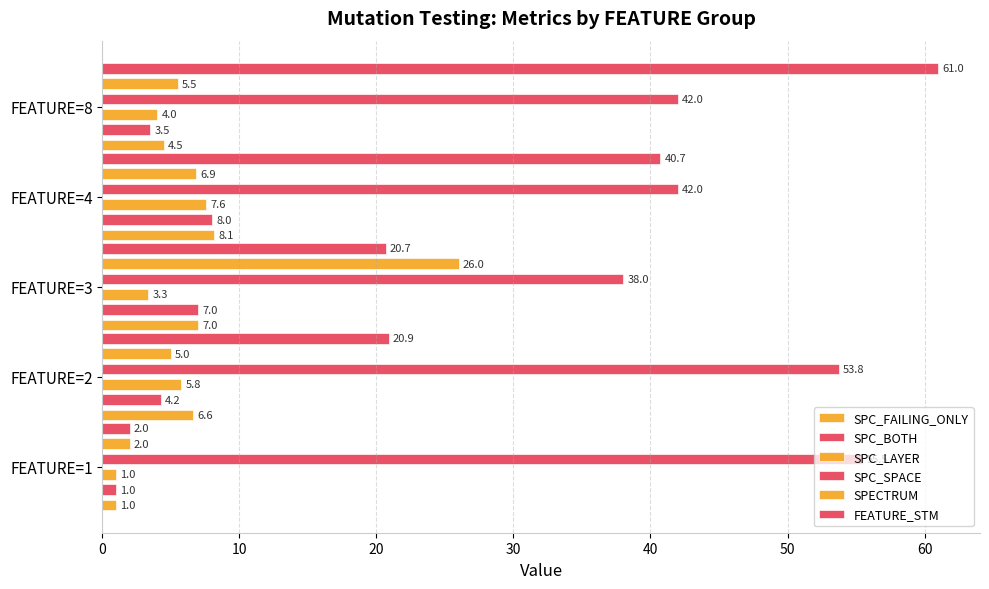

What is the difference between the second highest and second lowest values in the SPC_FAILING_ONLY series?

2.5